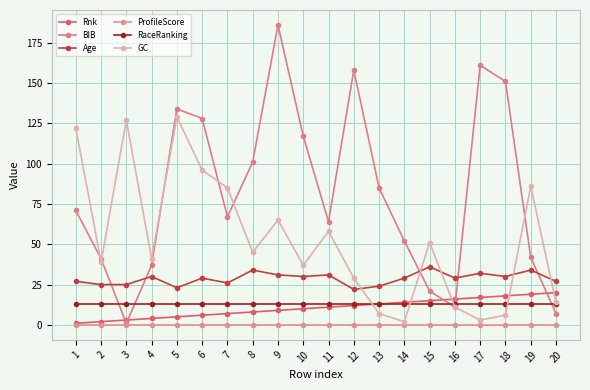

Count the number of categories in the chart.

20